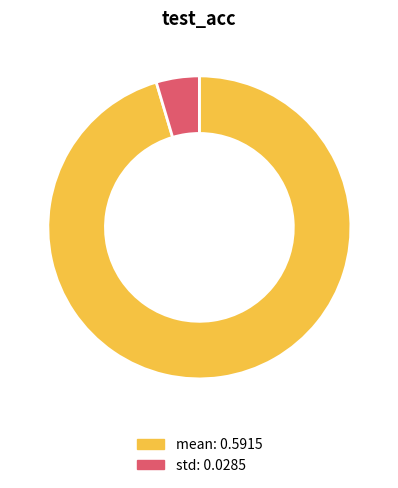

Does mean account for over 50% of the chart?

Yes